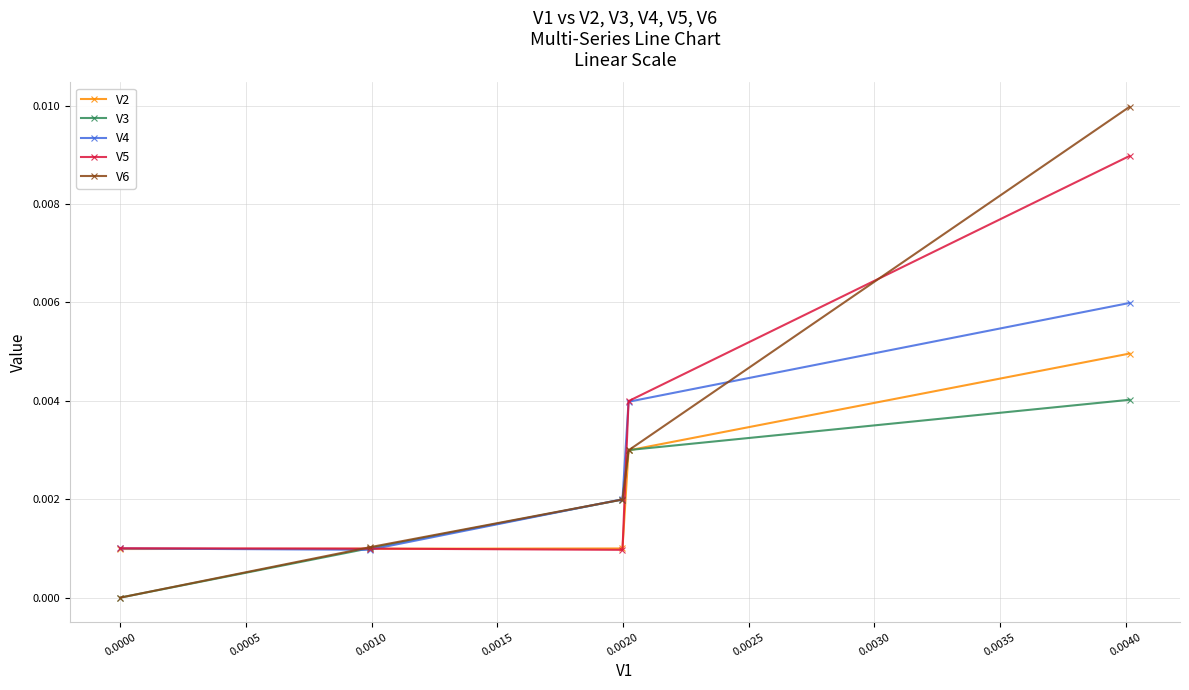

Which series has the largest range (max minus min)?

V6